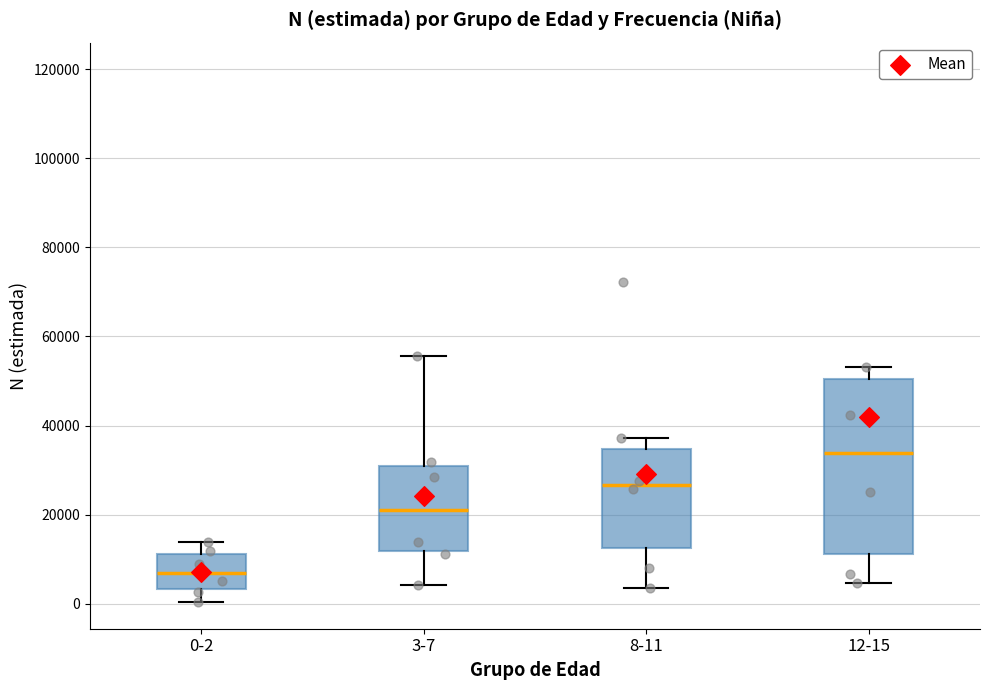

Reading left to right, read every box against the y-axis: the position of its median line, the range the box covers, and the ends of its whiskers. The values are not printed on the chart, so give them approximately, as read against the axis.

0-2: median 6000, box 4000 to 12000, whiskers 0 to 14000
3-7: median 22000, box 12000 to 30000, whiskers 4000 to 56000
8-11: median 26000, box 12000 to 34000, whiskers 4000 to 38000
12-15: median 34000, box 12000 to 50000, whiskers 4000 to 54000